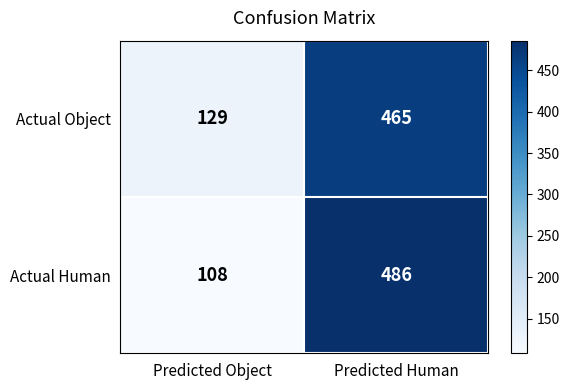

List the series in order of their peak value, highest first.

Actual Human, Actual Object